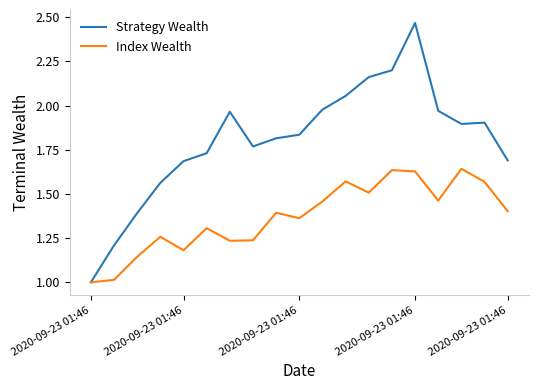

Which series has the largest total across all categories?

Strategy Wealth